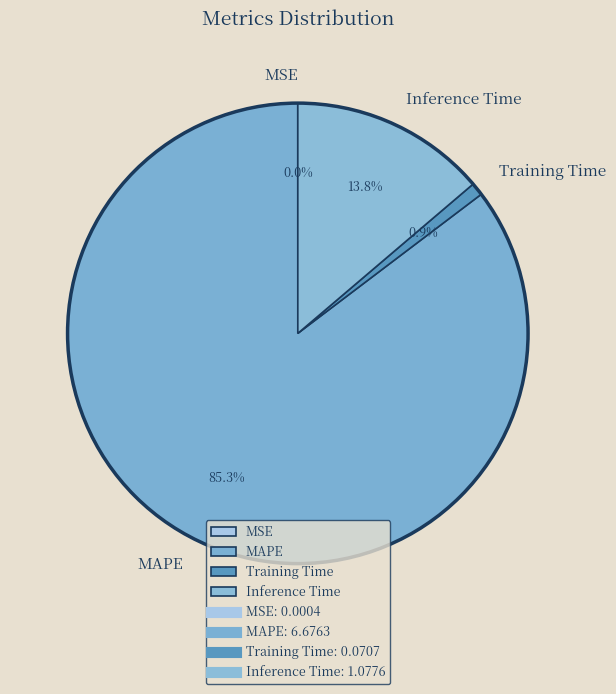

What percentage is NOT represented by Training Time?

99.1%